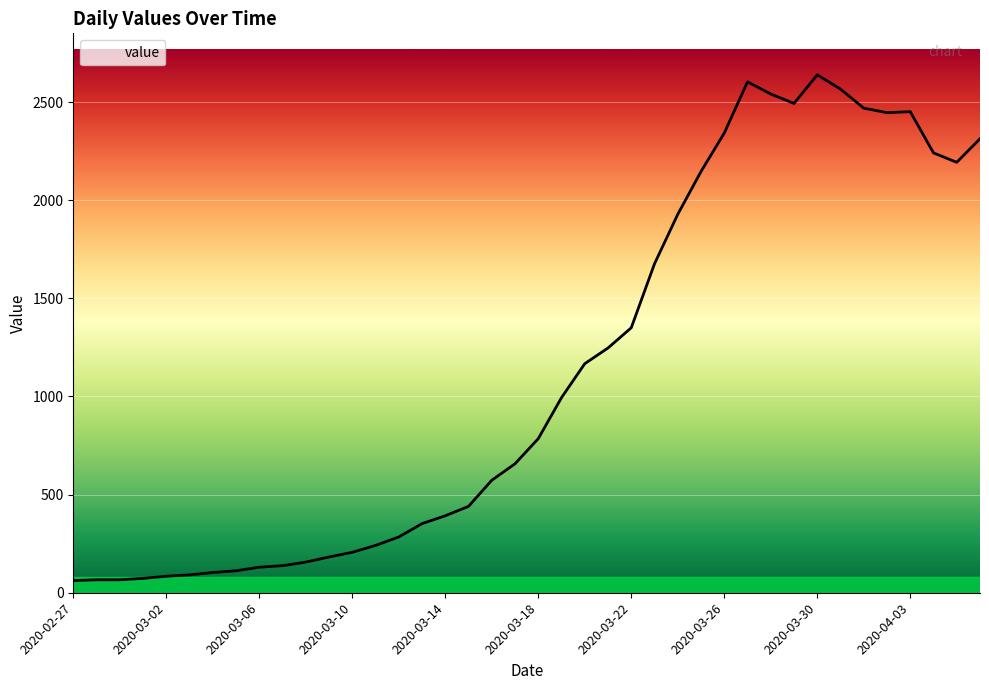

What is the minimum value shown in the chart?

62